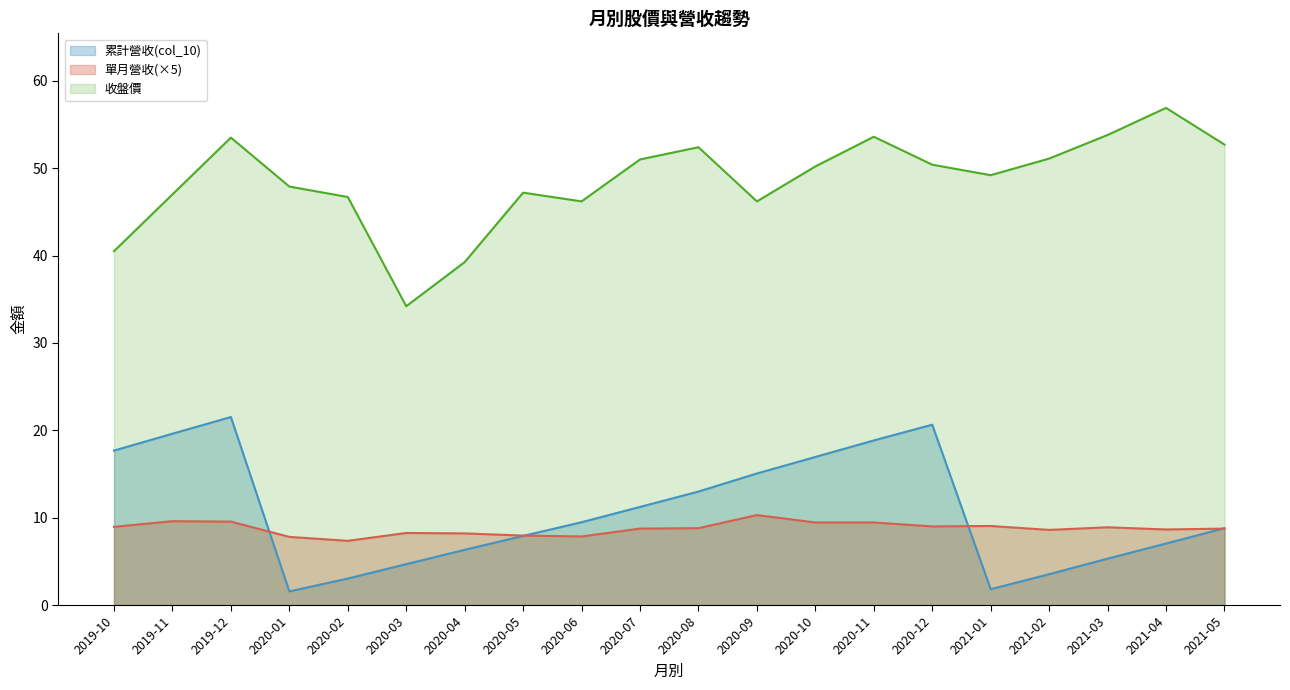

True or false: 收盤價 has a value of 72.5 at 2021-02.

False